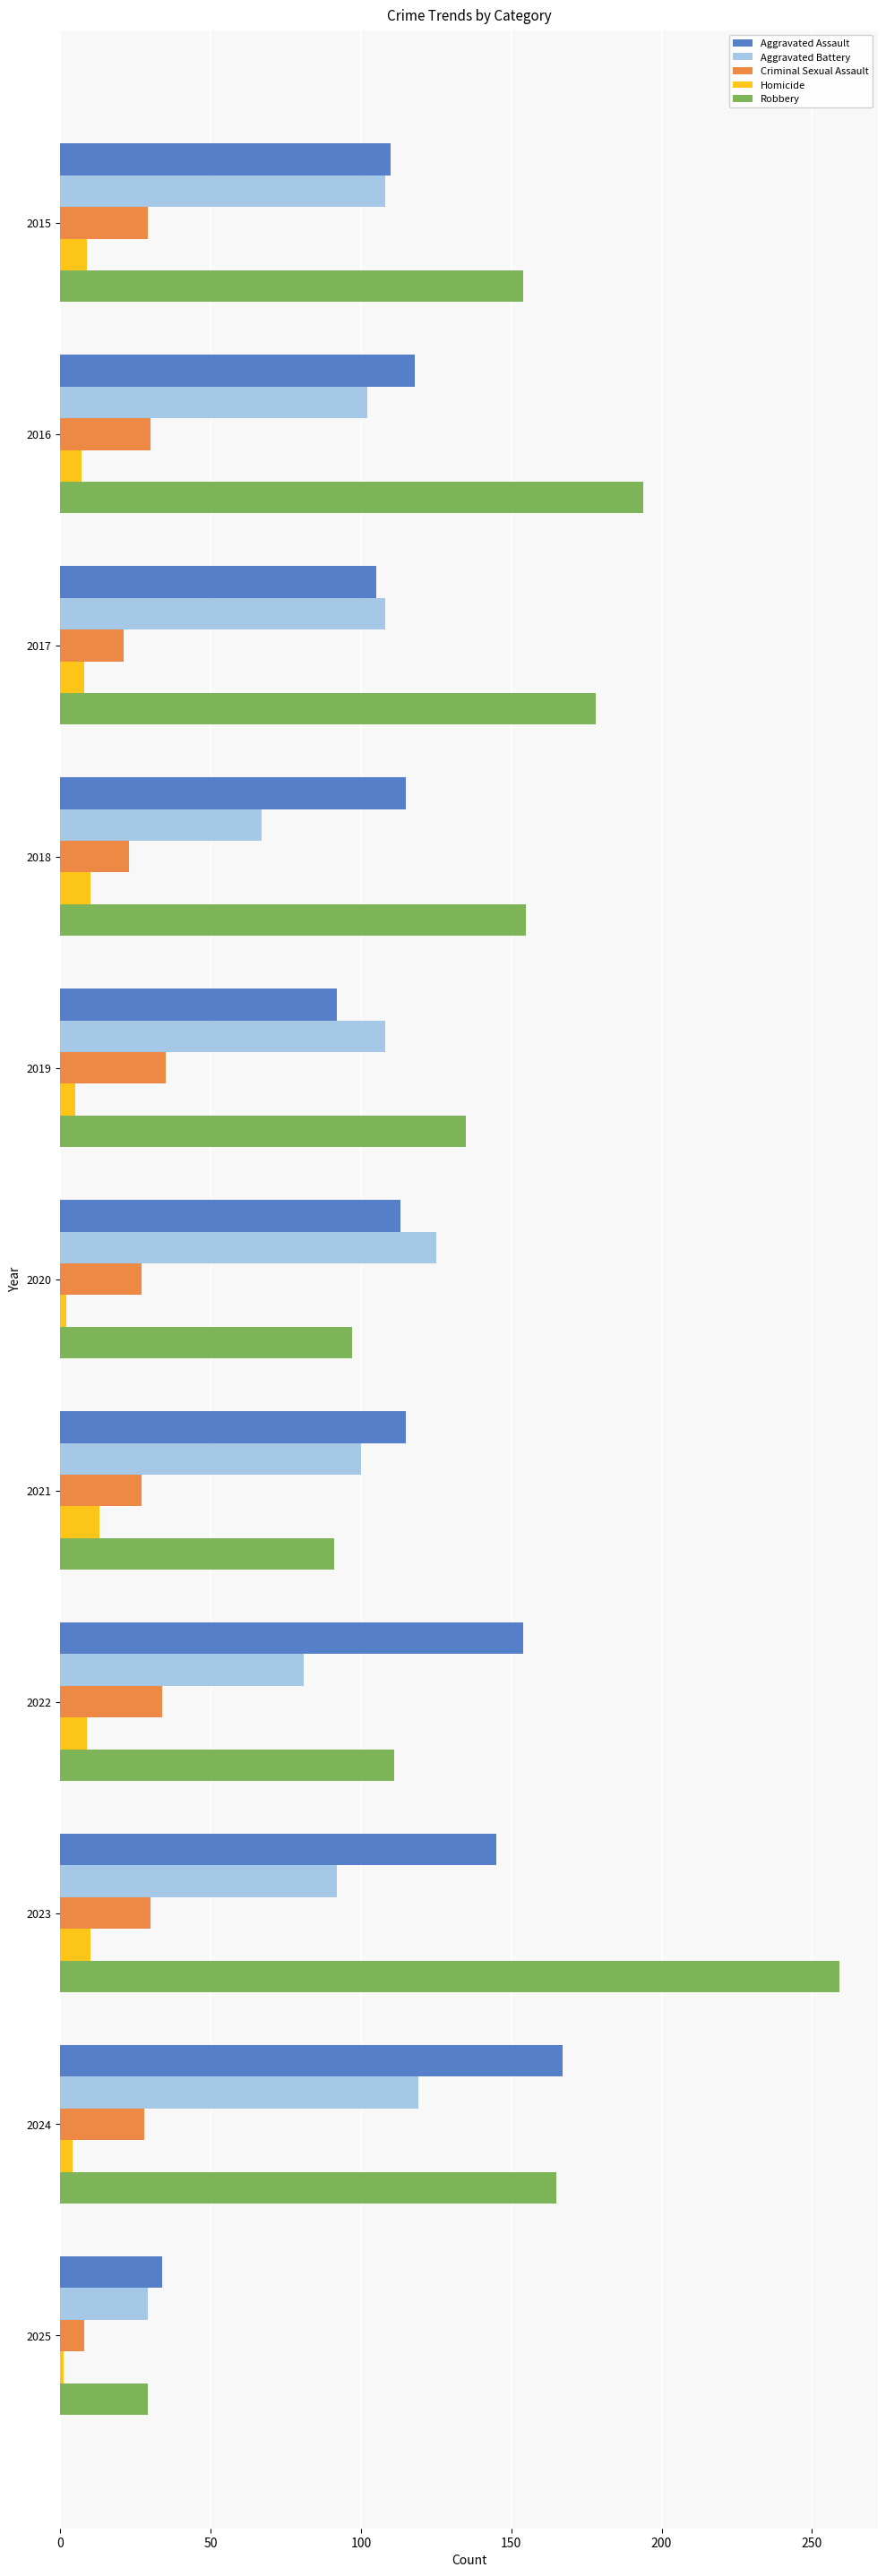

Which category has the lowest value in the Robbery series?

2025